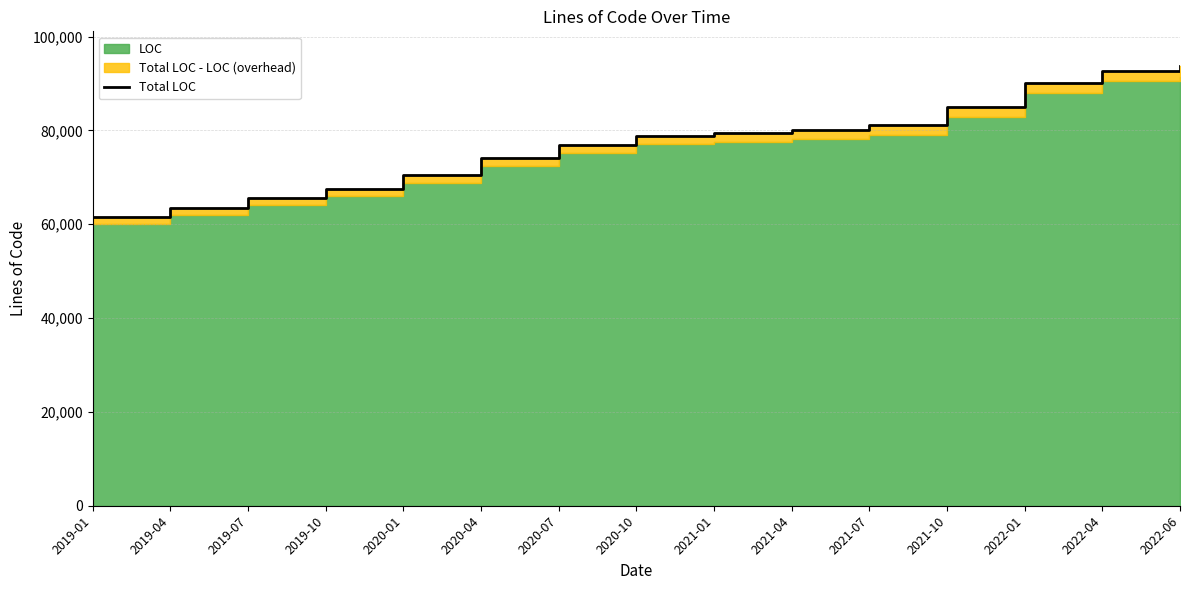

What is the value of the 6th point from the left?

74089